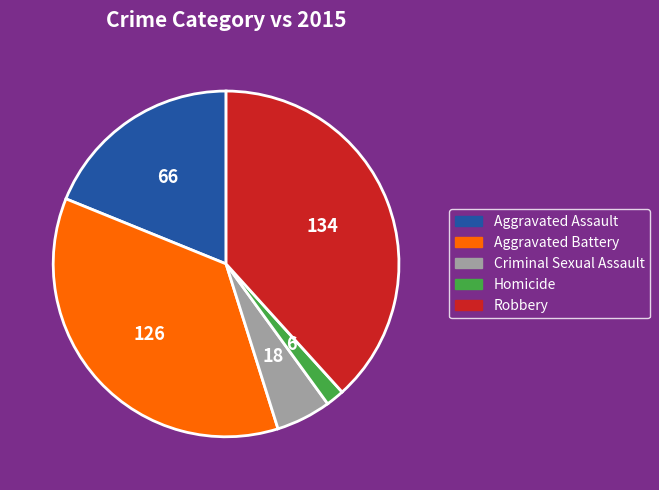

Is there a majority slice in this chart?

No